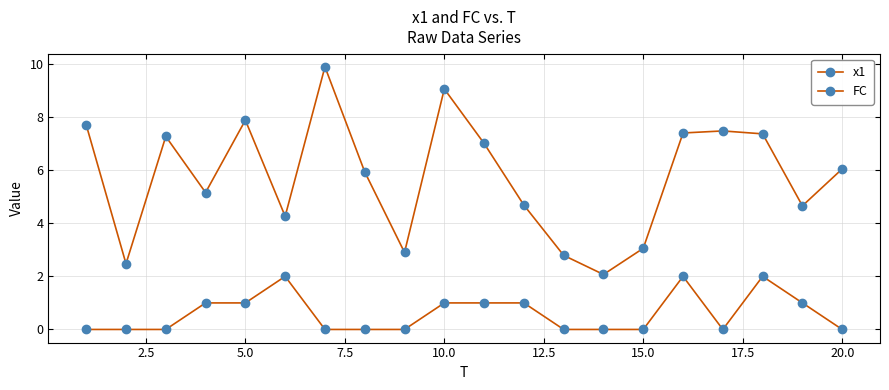

List the series in order of their overall mean, highest first.

x1, FC